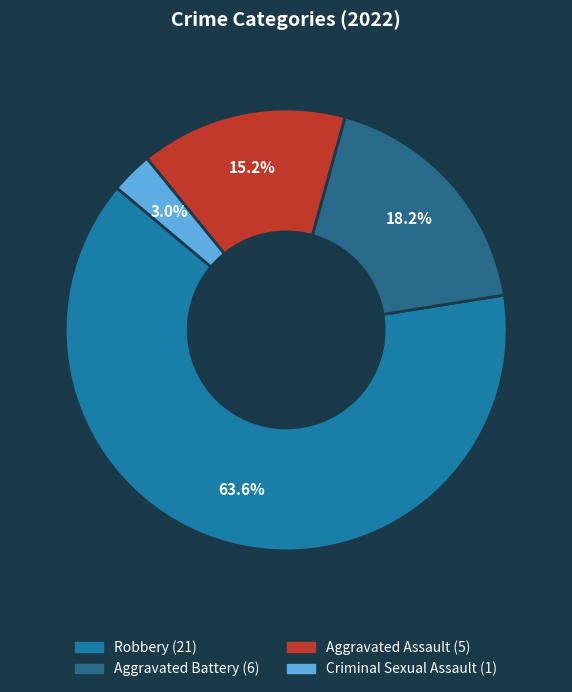

Is it true that Aggravated Assault is 14% of the pie?

False